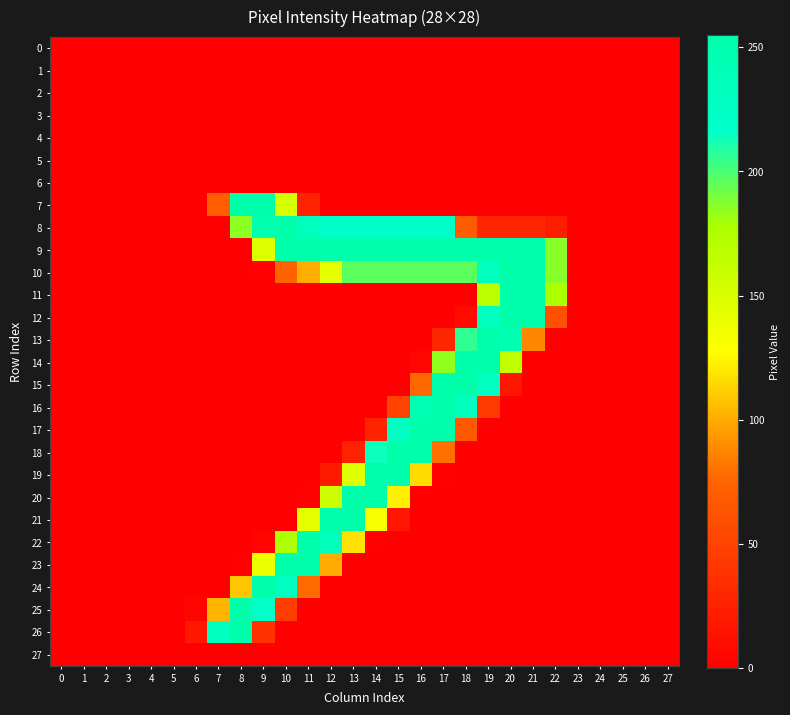

Between 11 and 12, which series saw the biggest shift?

20